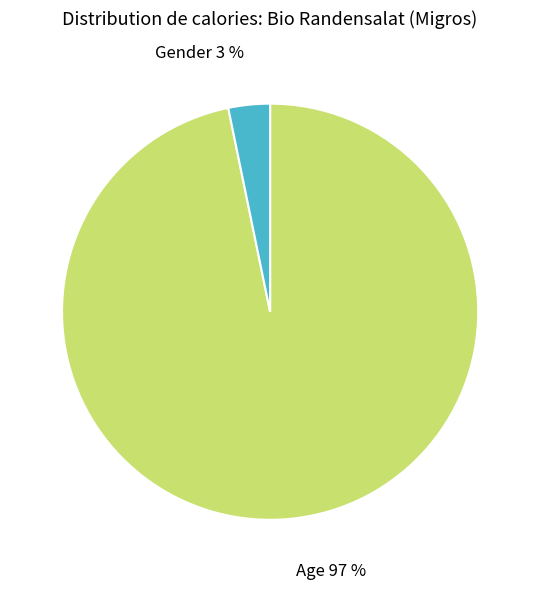

How many slices are in this pie chart?

2